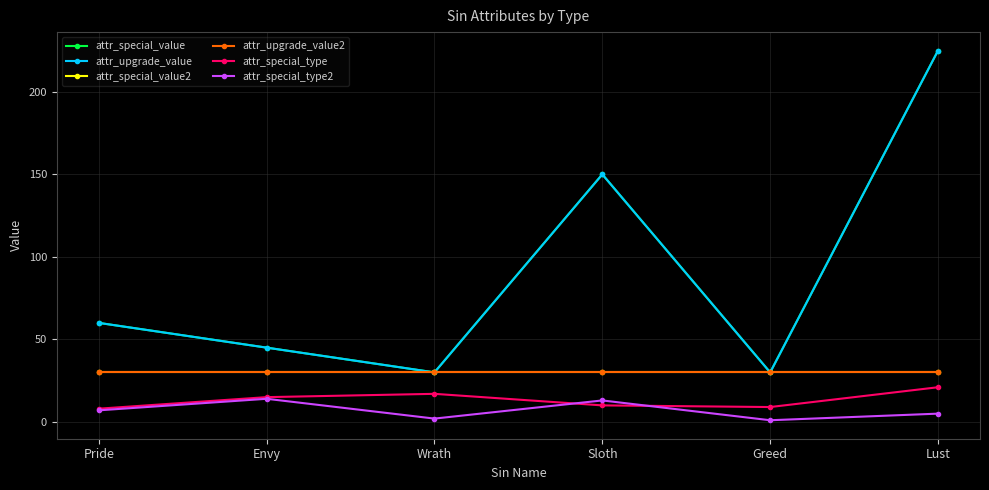

Is this an area chart (filled region under the line)?

No